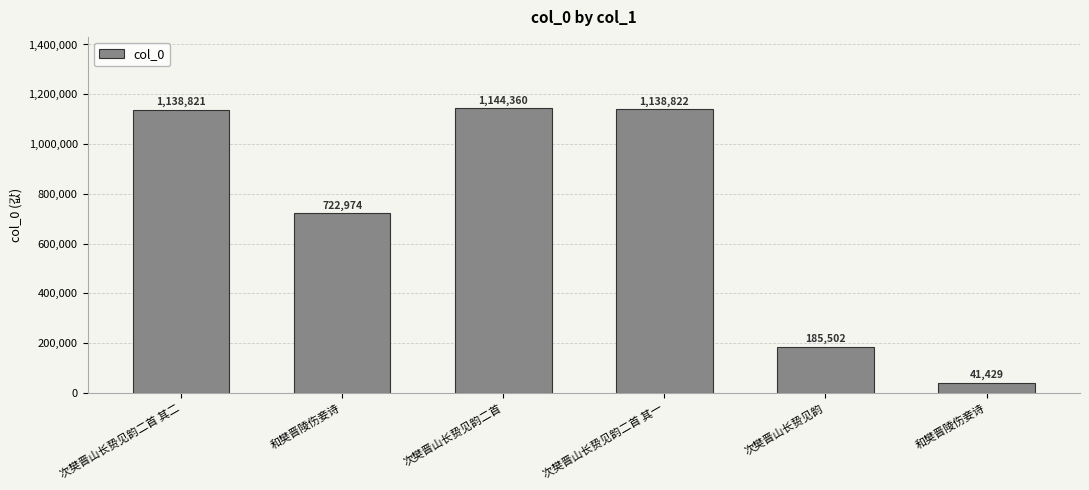

How many data points are less than 1138821?

3